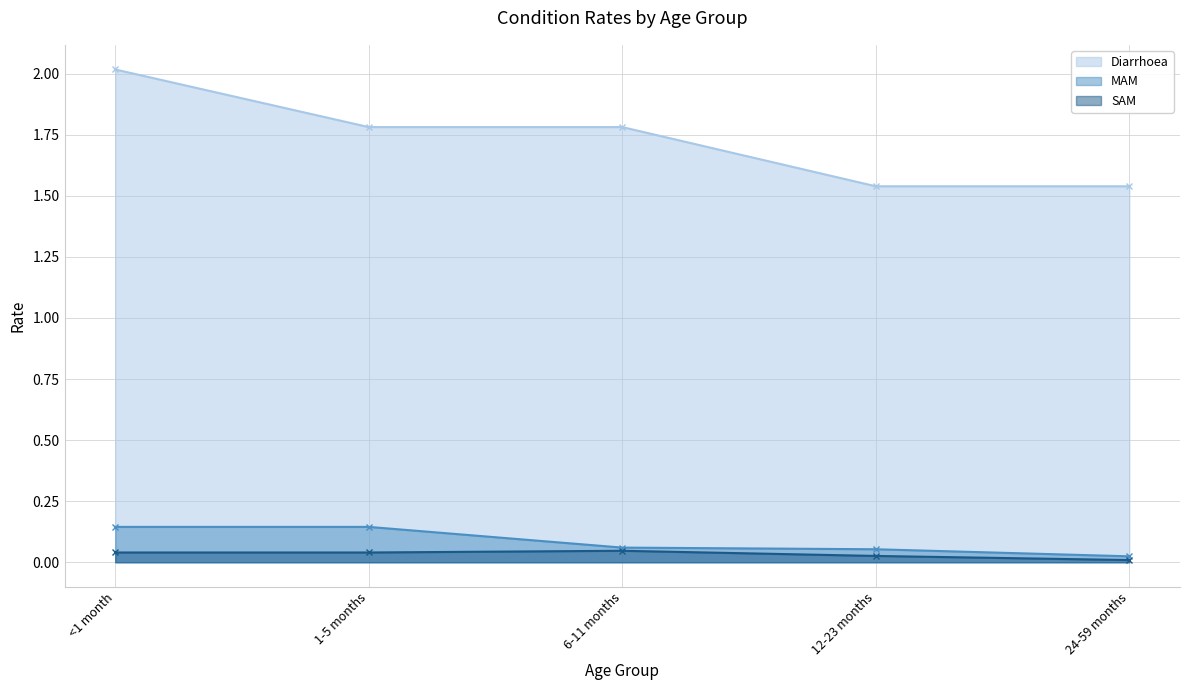

Rank the categories by Diarrhoea value from highest to lowest.

<1 month, 1-5 months, 6-11 months, 12-23 months, 24-59 months